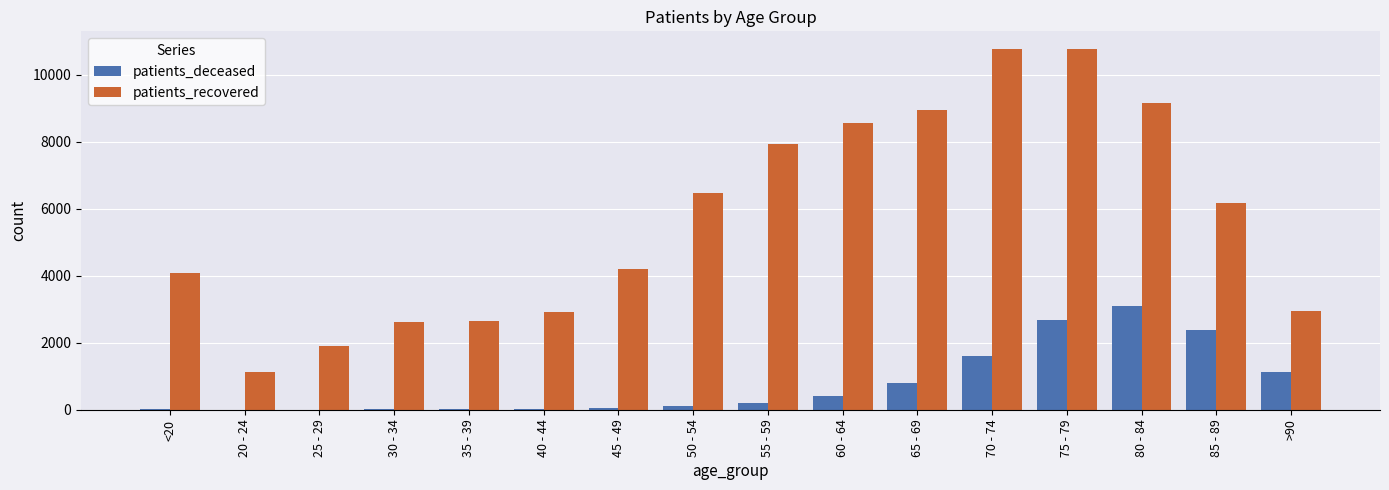

At which label does patients_deceased reach its peak?

80 - 84